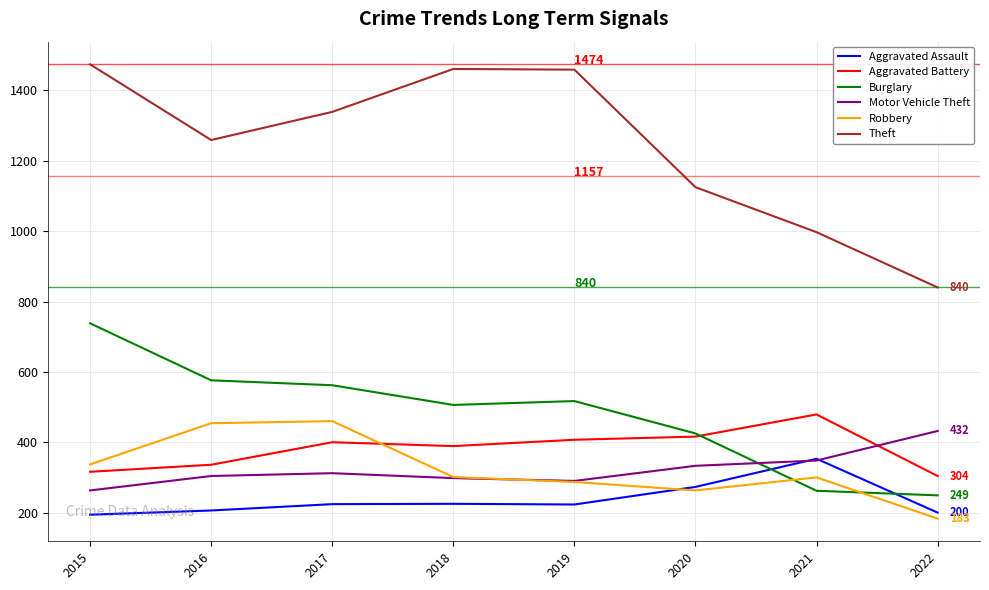

At which label does Theft reach its peak?

2015